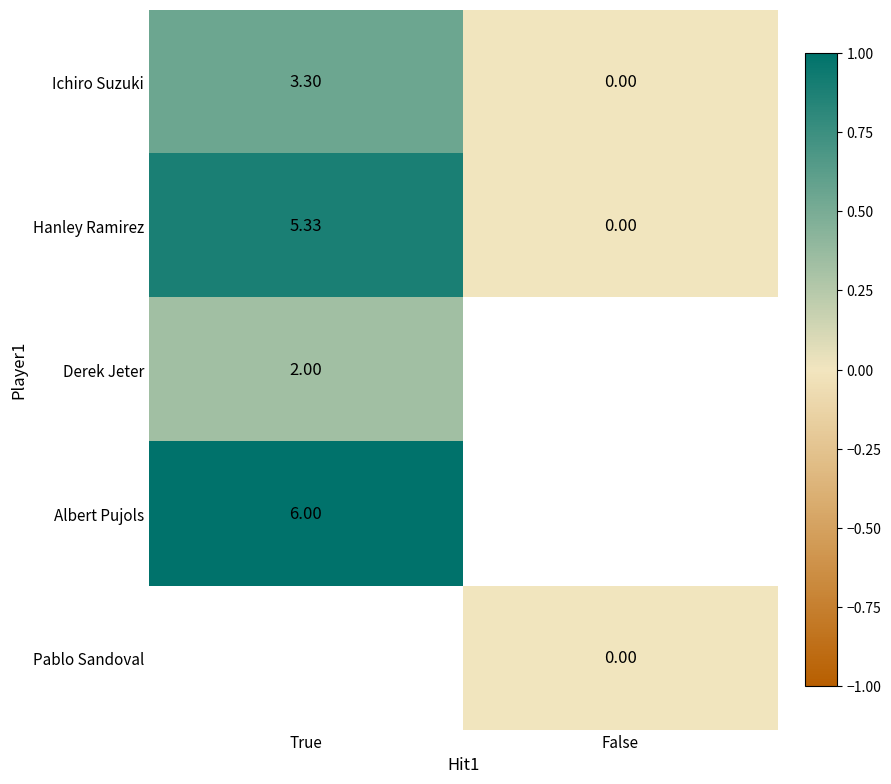

The Derek Jeter series shows 0.2 at True. True or false?

False